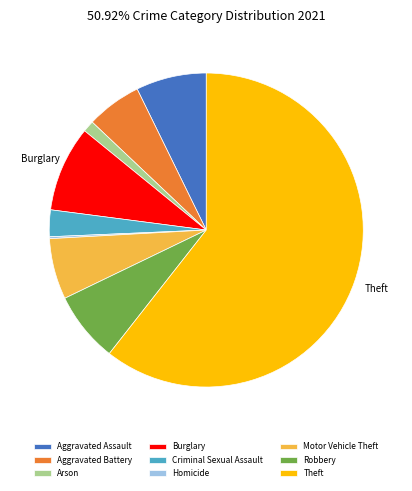

Which has a higher value, Burglary or Aggravated Assault?

Burglary